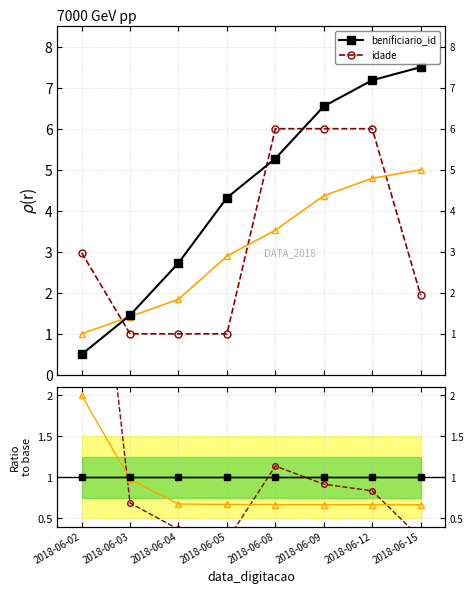

What is the average value of the benificiario_id series?

4.4